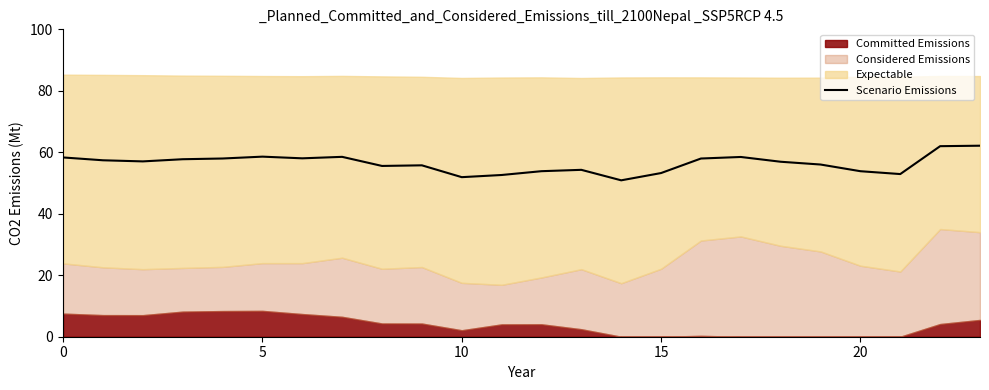

The value at 12 is 53.9. True or false?

True